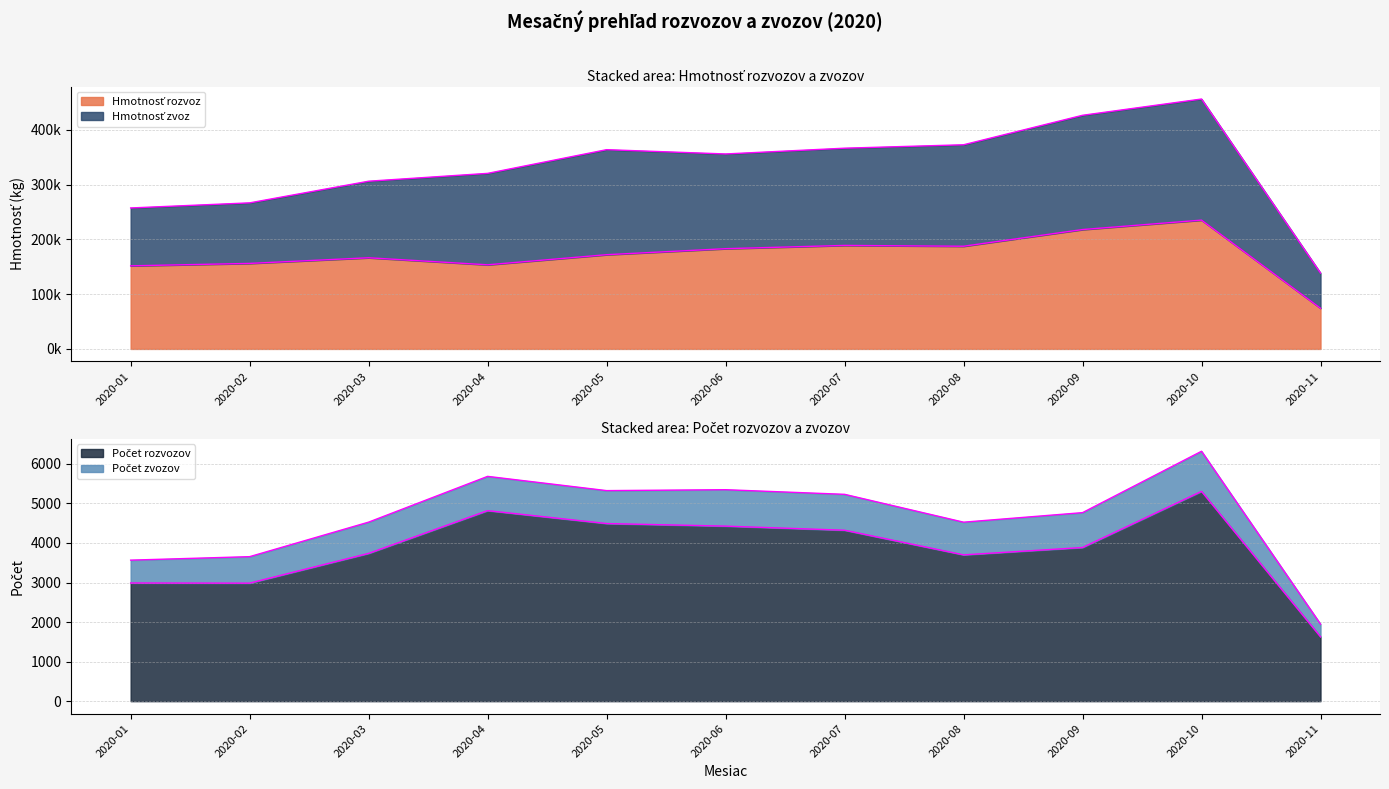

Is it true that Počet rozvozov equals 3885.0 at 2020-09?

True